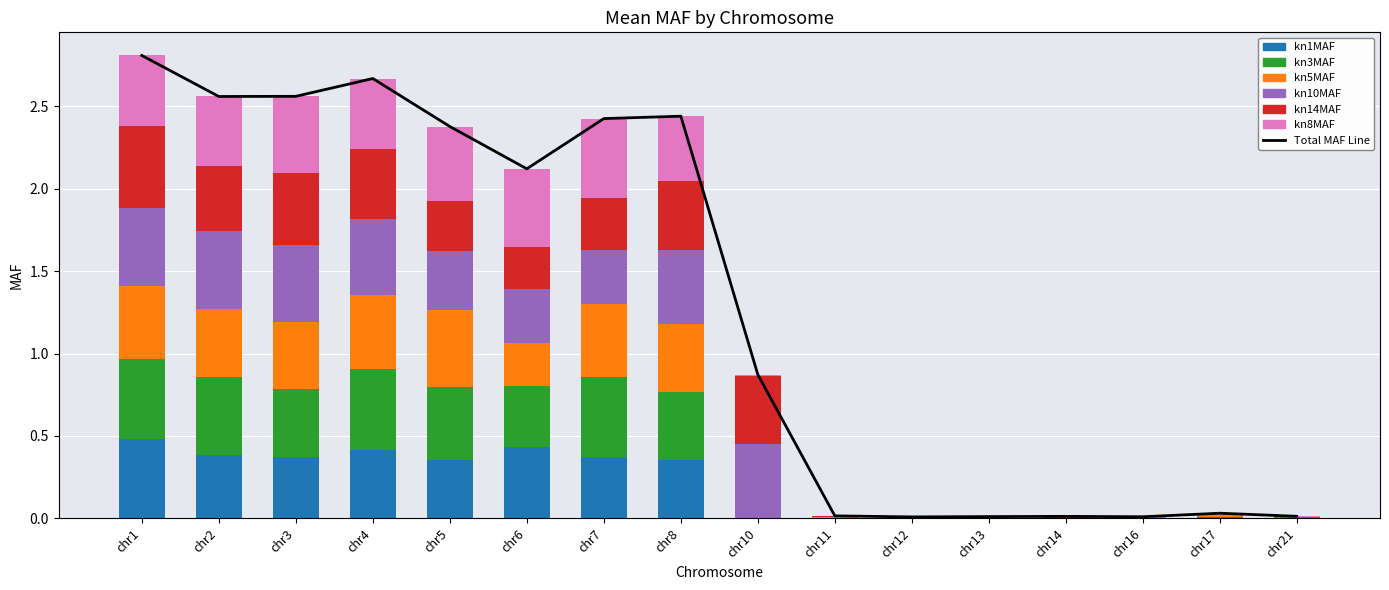

What is the spread (max minus min) of values at chr7?

0.2